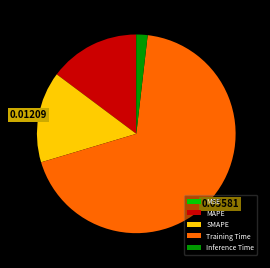

Does any single category account for the majority?

Yes